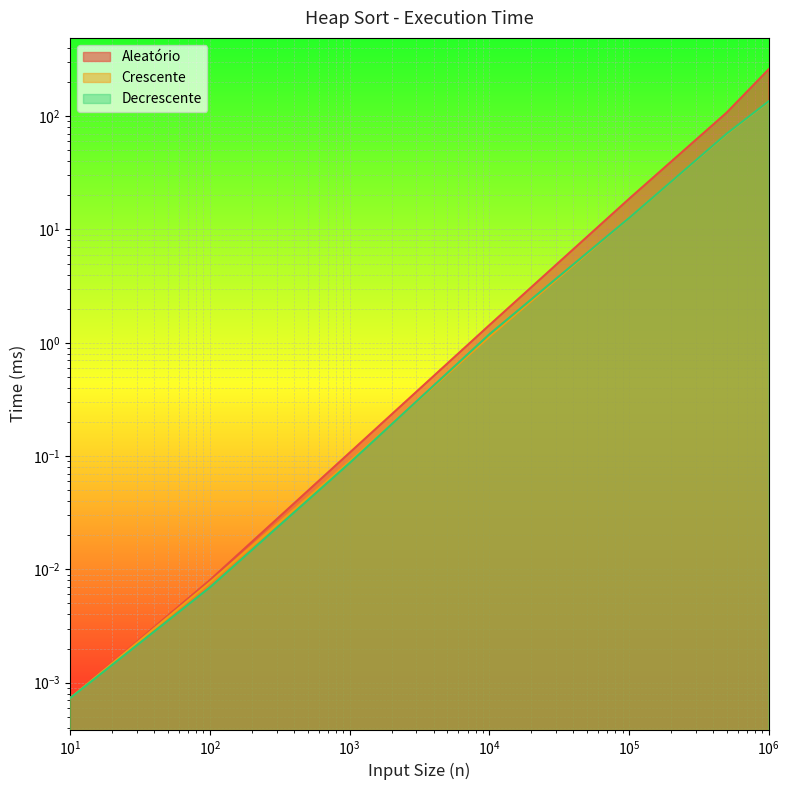

Which series has the largest range (max minus min)?

Aleatório